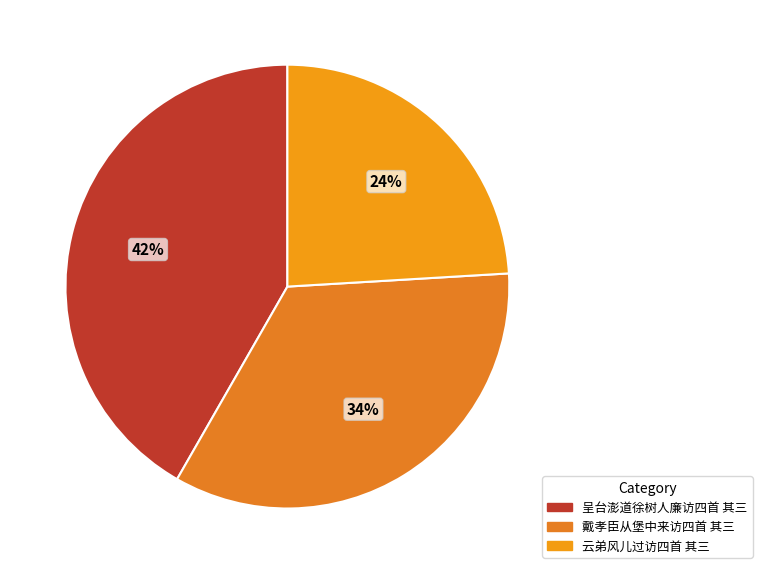

To the nearest percent, what portion does 呈台澎道徐树人廉访四首 其三 represent?

42%